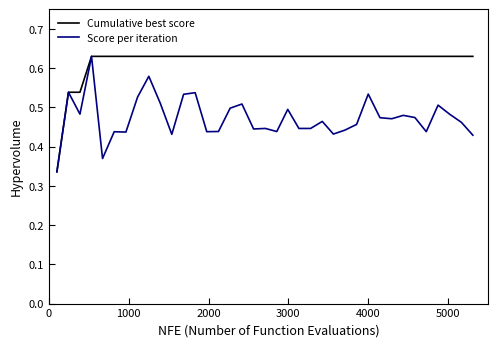

List the series in order of their overall mean, lowest first.

Score per iteration, Cumulative best score